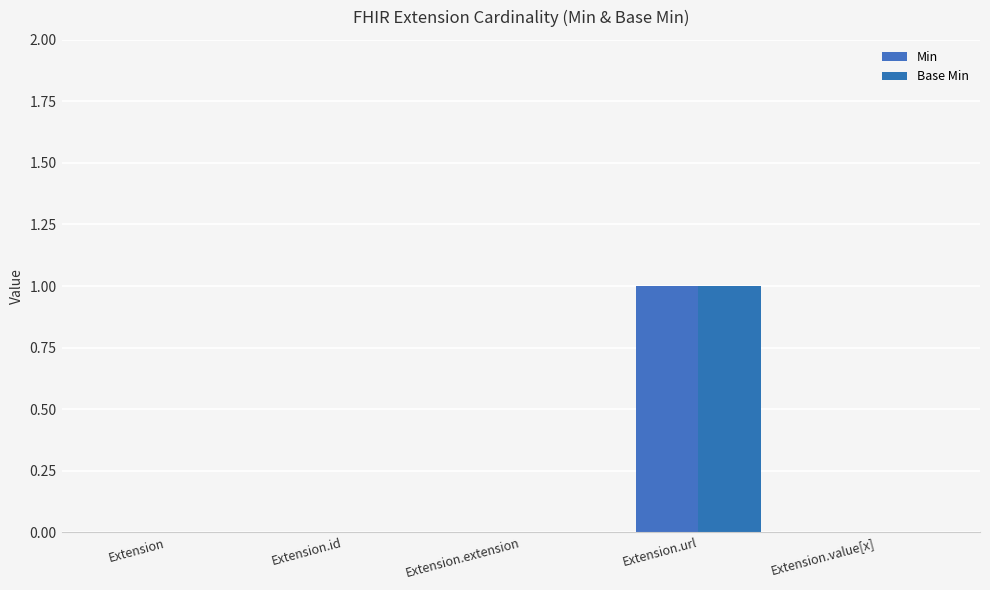

Which category has the lowest value across all series?

Extension